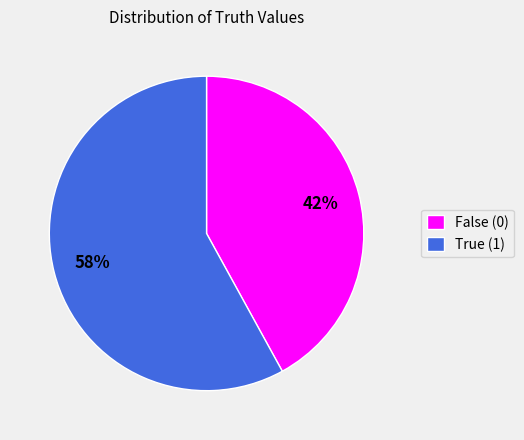

Rank the categories by value from lowest to highest.

False (0), True (1)